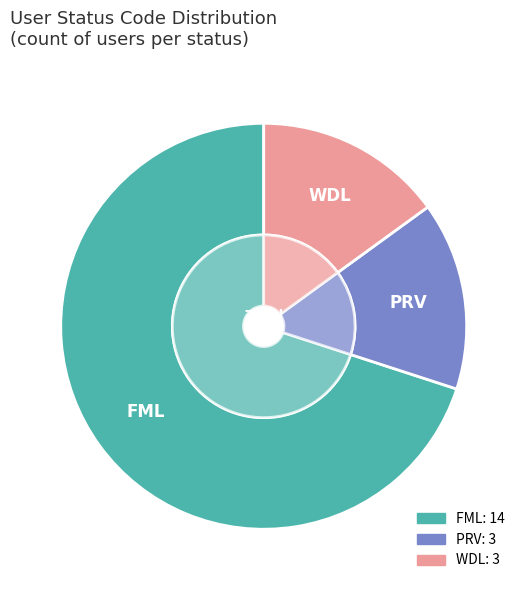

To the nearest percent, what portion does WDL represent?

15%